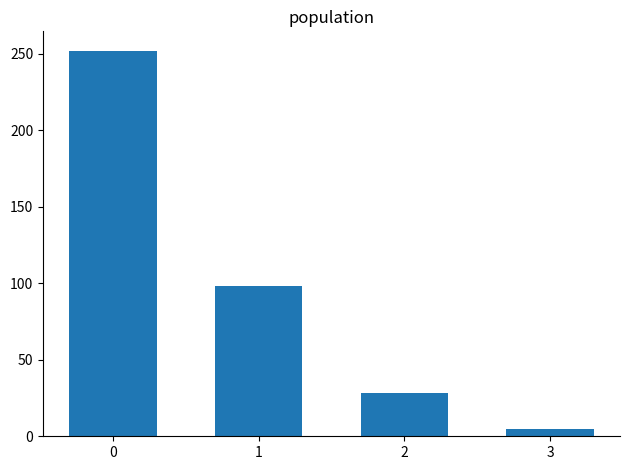

What is the difference between the maximum and minimum values?

247